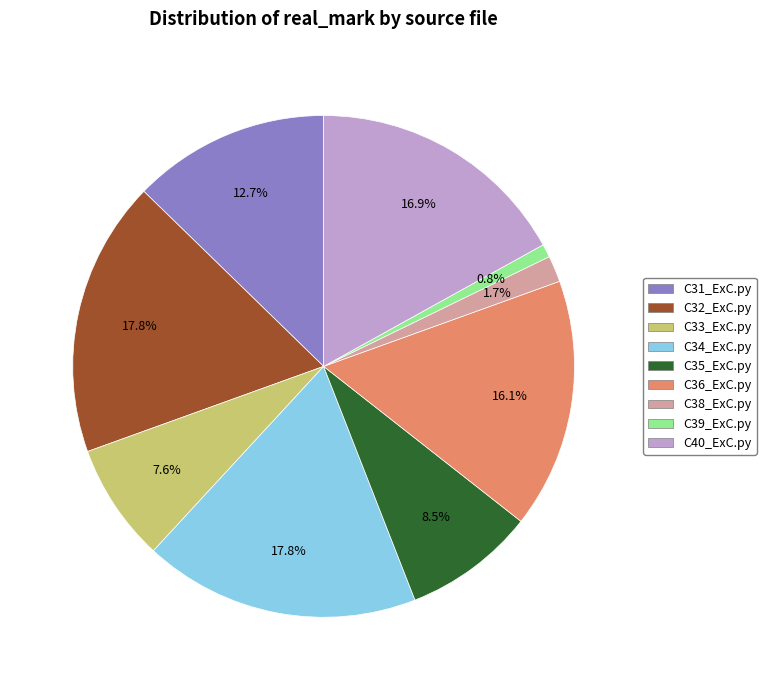

To the nearest percent, what percentage of the pie is C40_ExC.py?

17%